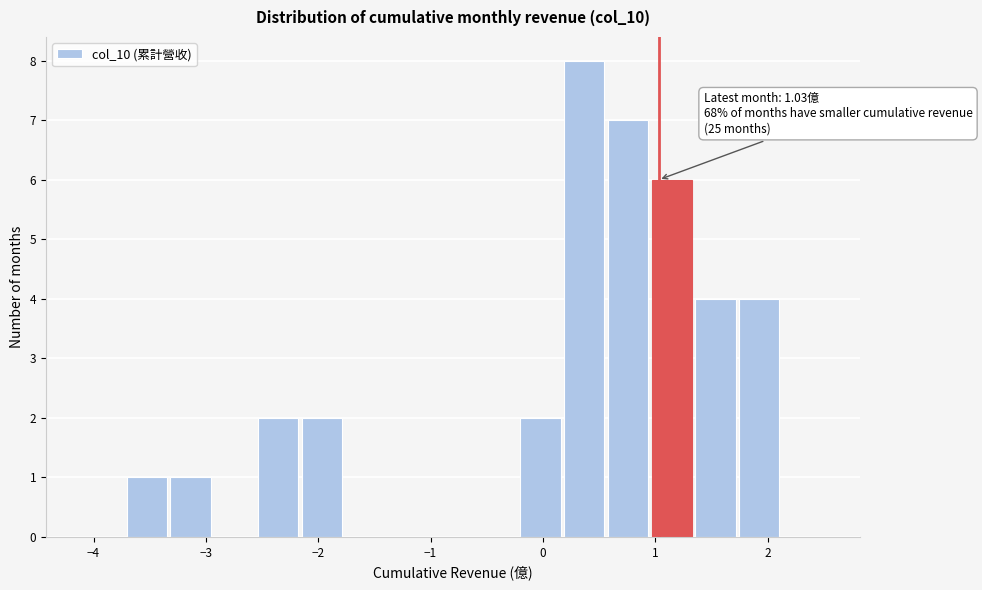

Read against the x-axis, roughly where is the centre of the tallest bar?

0.4